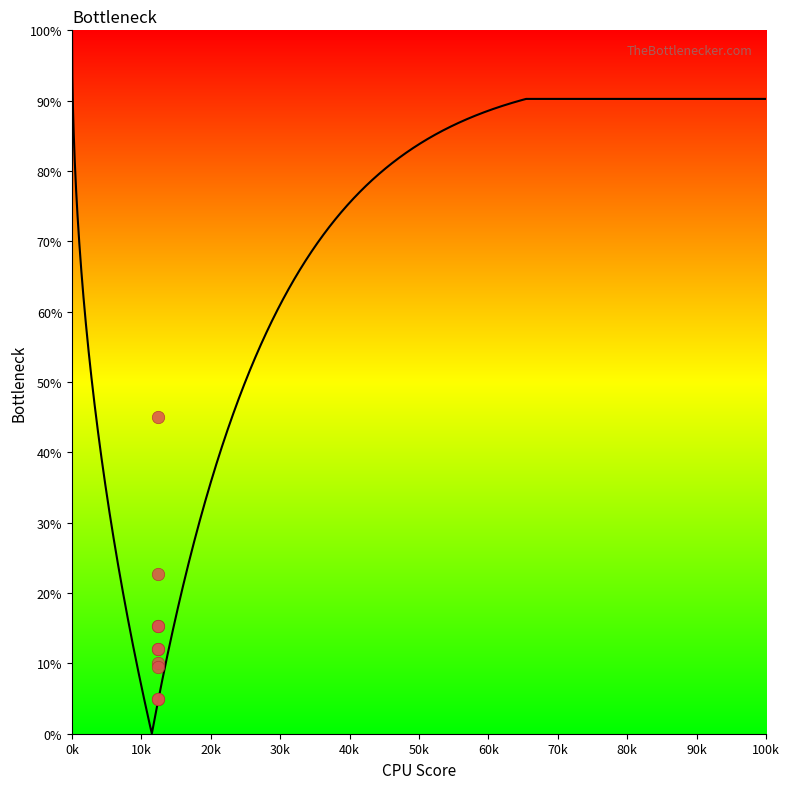

What Y value in the scatter plot is closest to 25?

22.7